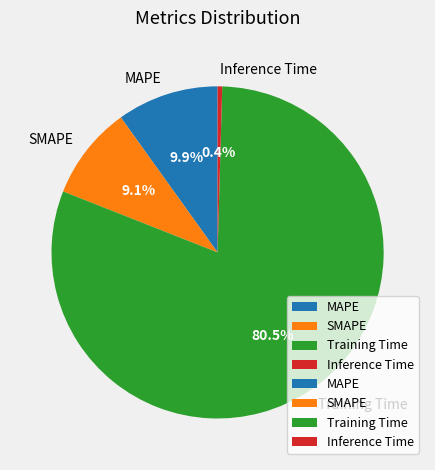

Does Training Time account for over 50% of the chart?

Yes